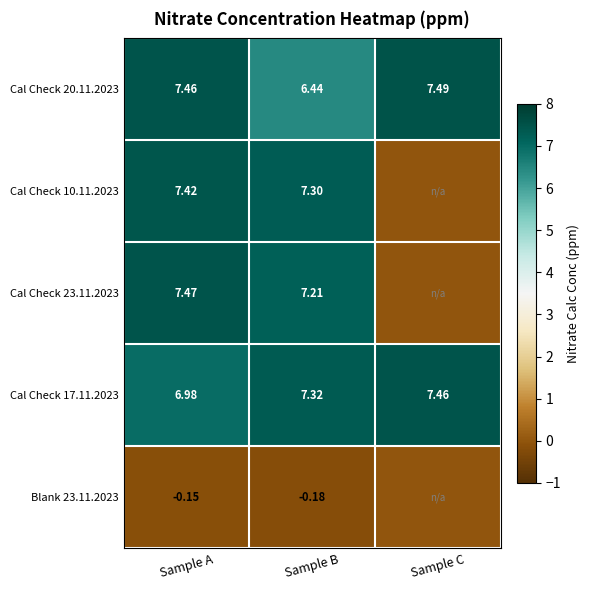

Between Sample A and Sample C, which series saw the biggest shift?

Cal Check 23.11.2023